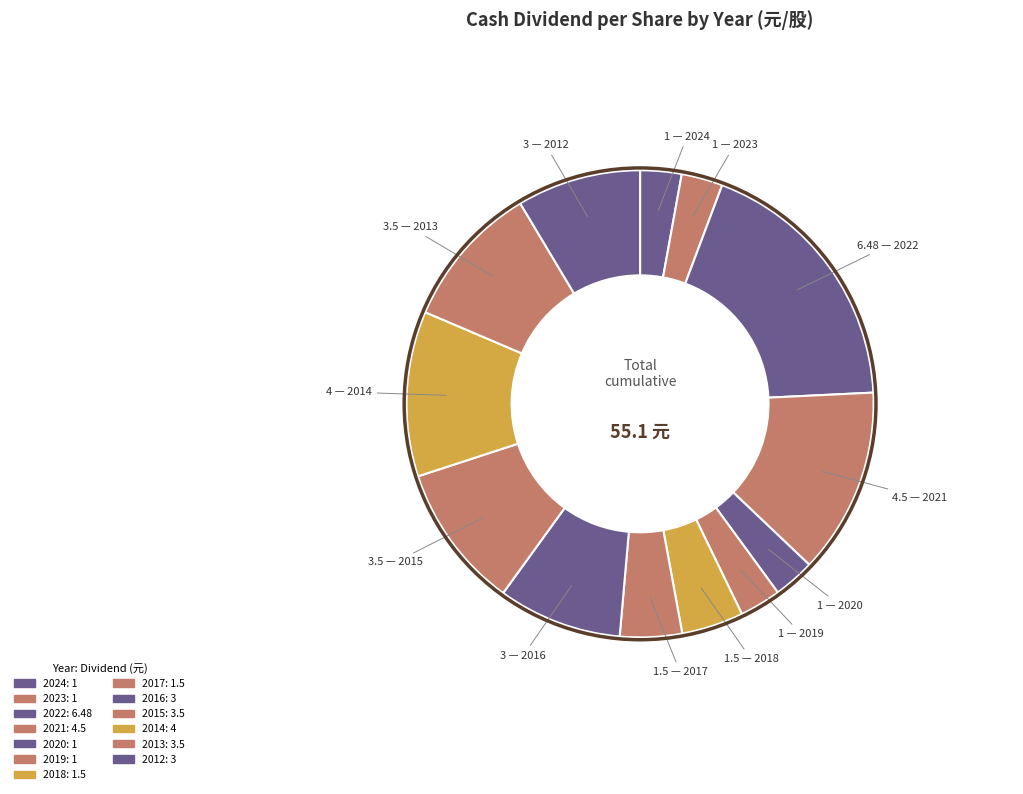

Rank the categories by value from highest to lowest.

2022, 2021, 2014, 2015, 2013, 2016, 2012, 2017, 2018, 2024, 2023, 2020, 2019